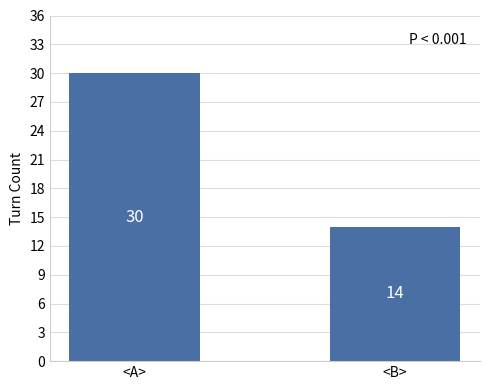

The value at <A> is 10. True or false?

False